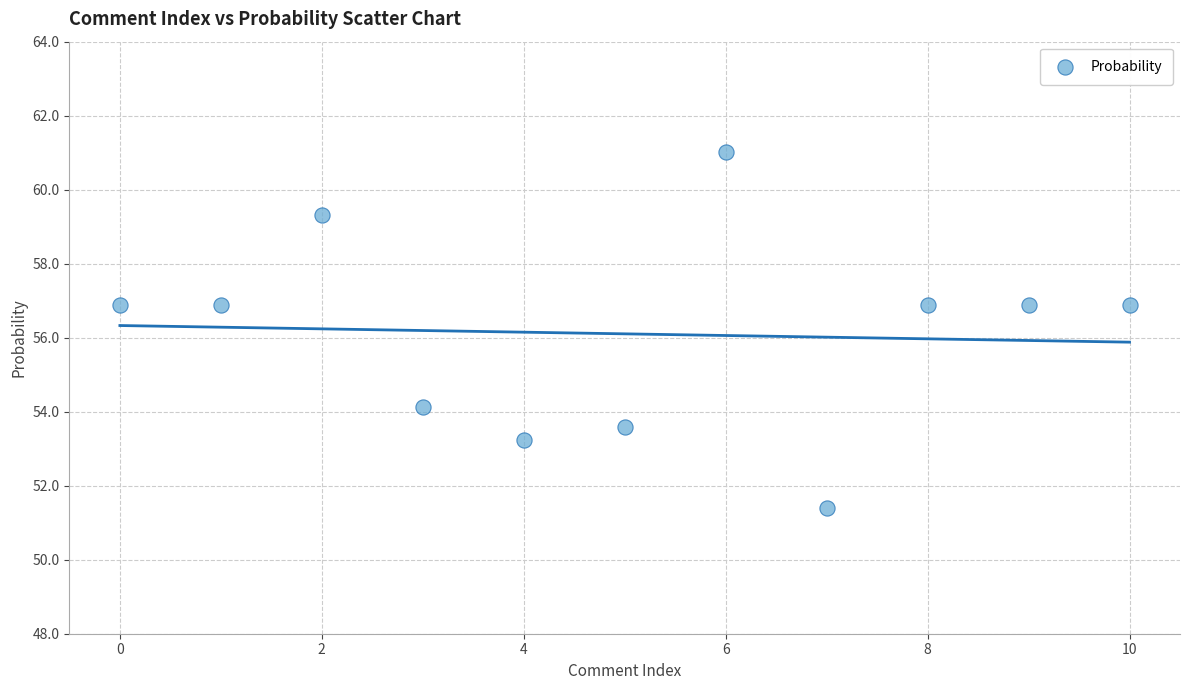

What is the average Y value?

56.1